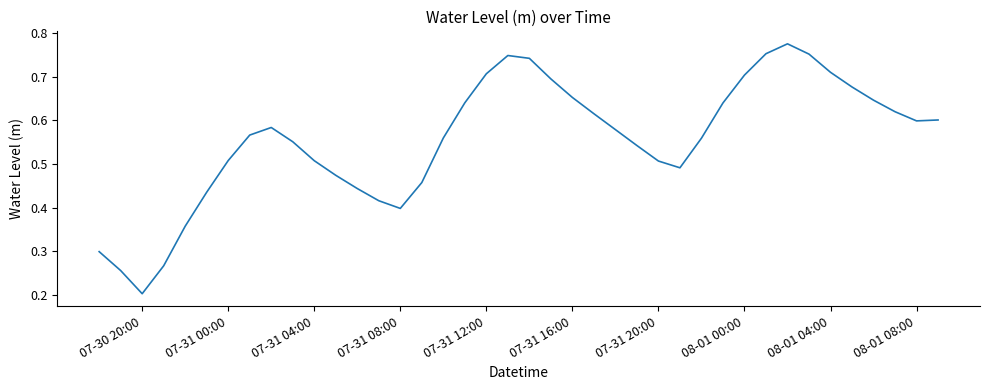

Where is the first local minimum?

07-30 20:00